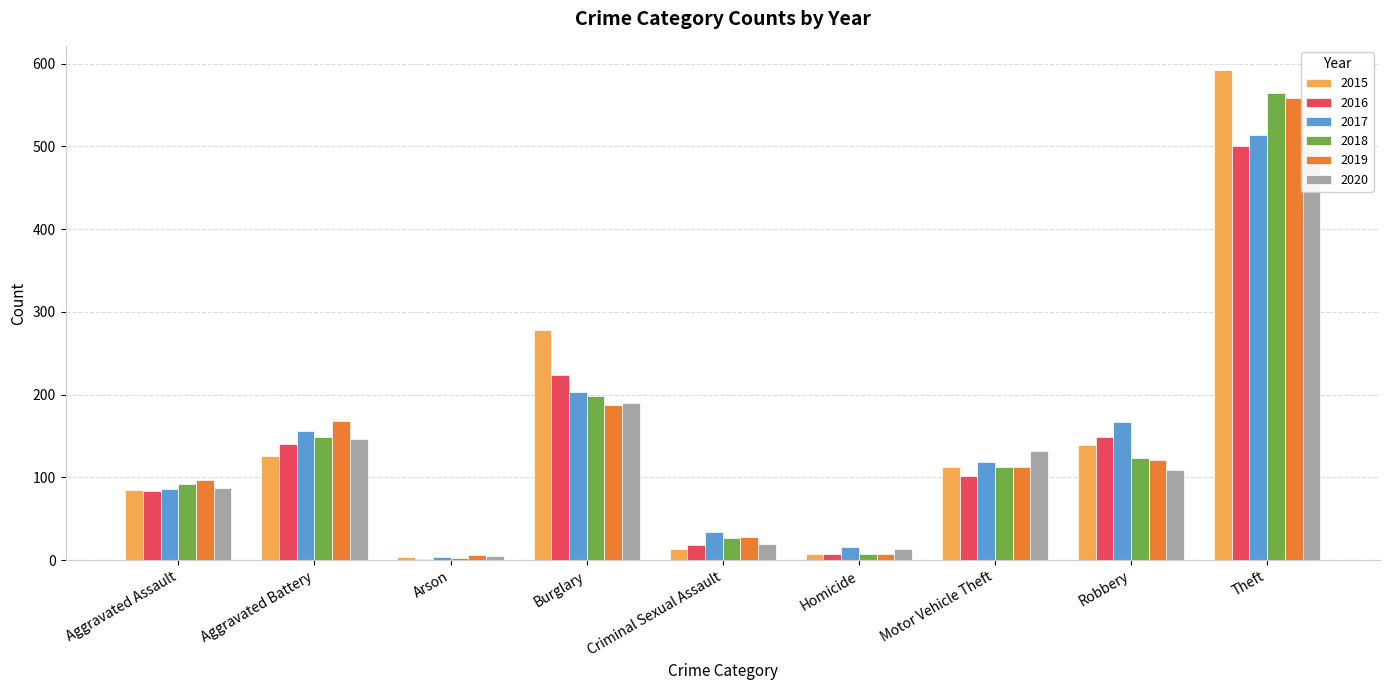

Rank the categories by 2019 value from highest to lowest.

Theft, Burglary, Aggravated Battery, Robbery, Motor Vehicle Theft, Aggravated Assault, Criminal Sexual Assault, Homicide, Arson